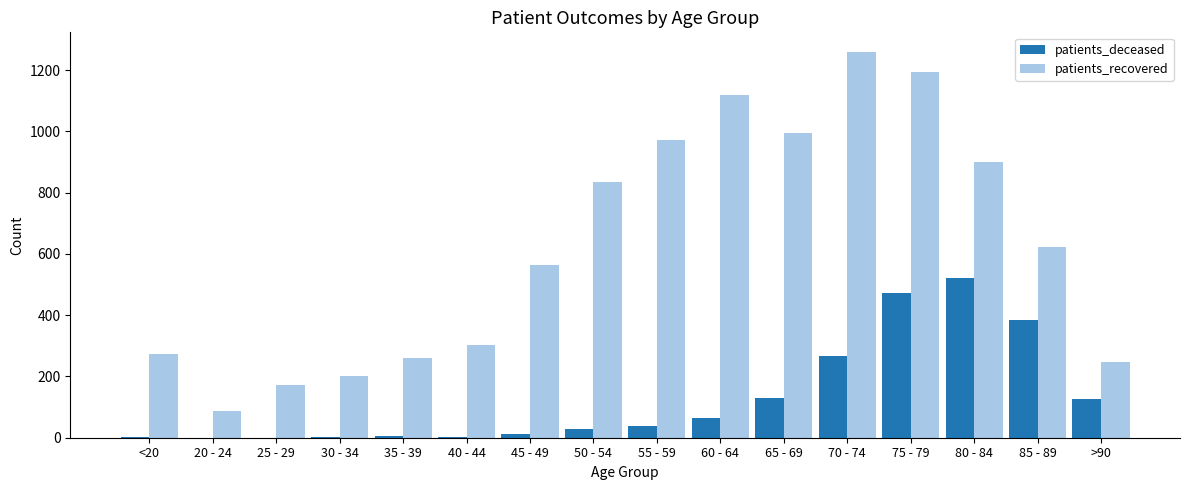

At which category is the sum across all series the highest?

75 - 79